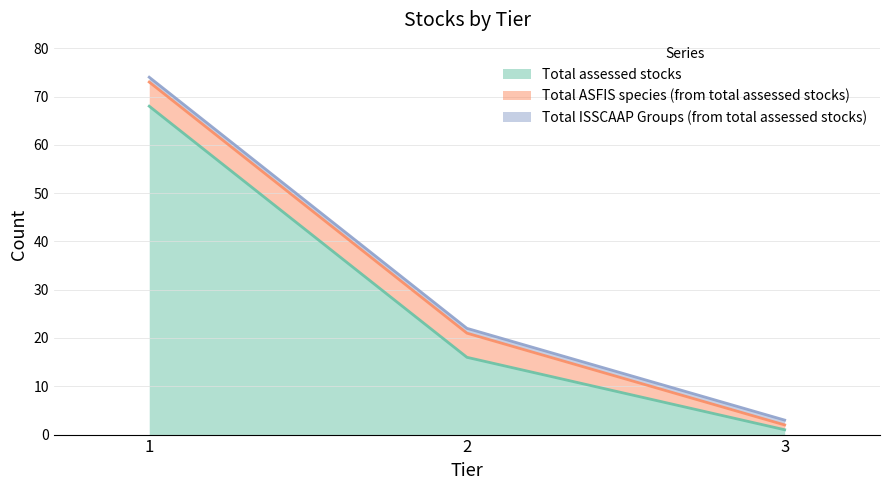

What is the sum of all Total assessed stocks values?

85